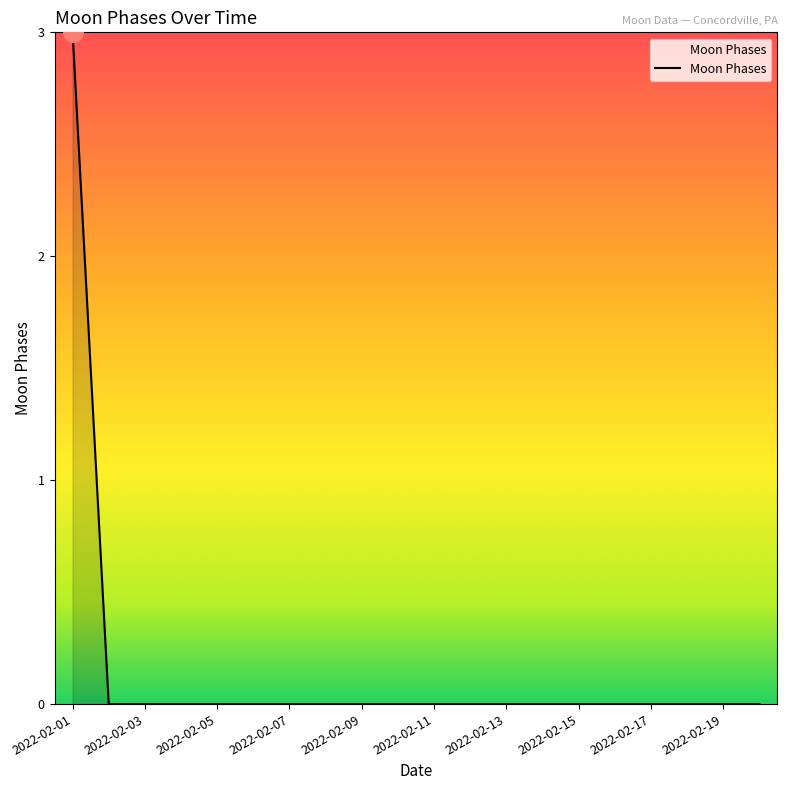

What is the greatest value displayed?

3